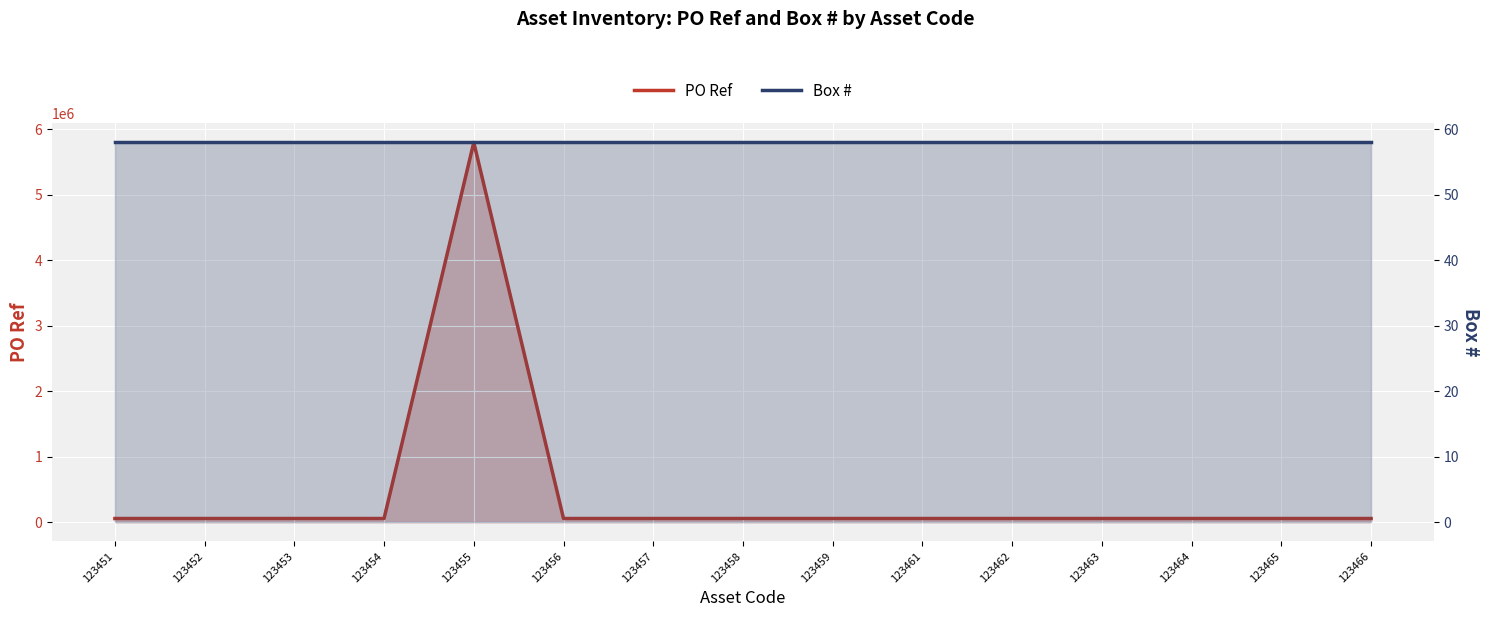

True or false: PO Ref has more than 2 points higher than both neighbors.

False